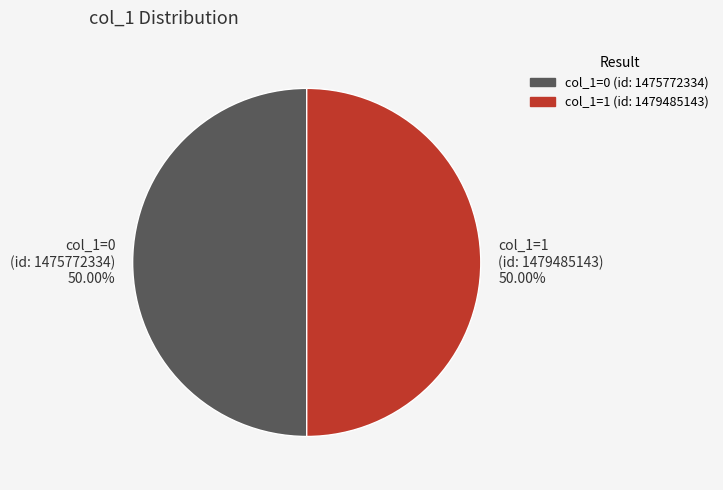

Count the number of slices in the pie.

2